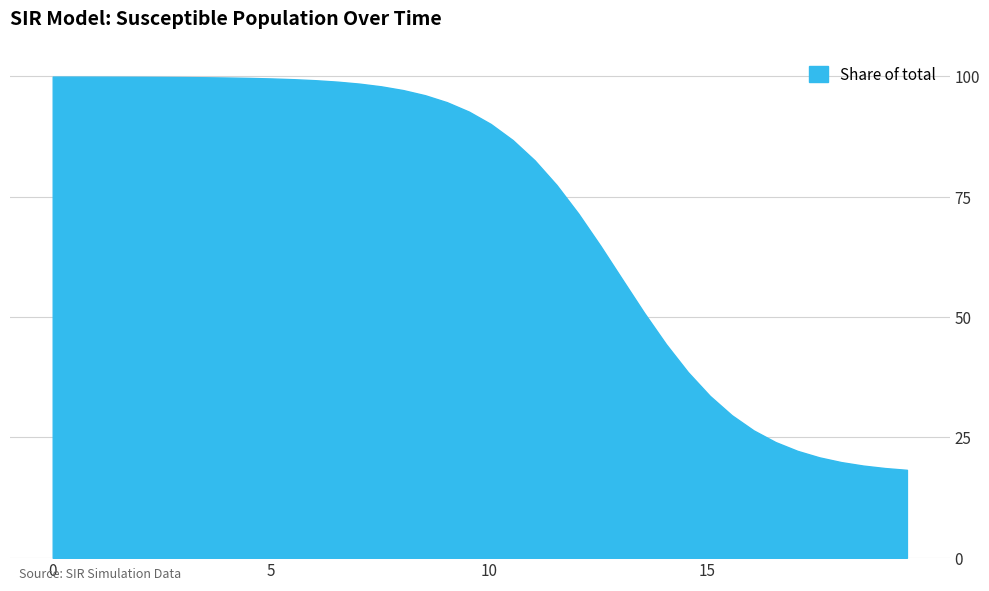

What is the minimum value shown in the chart?

18.3